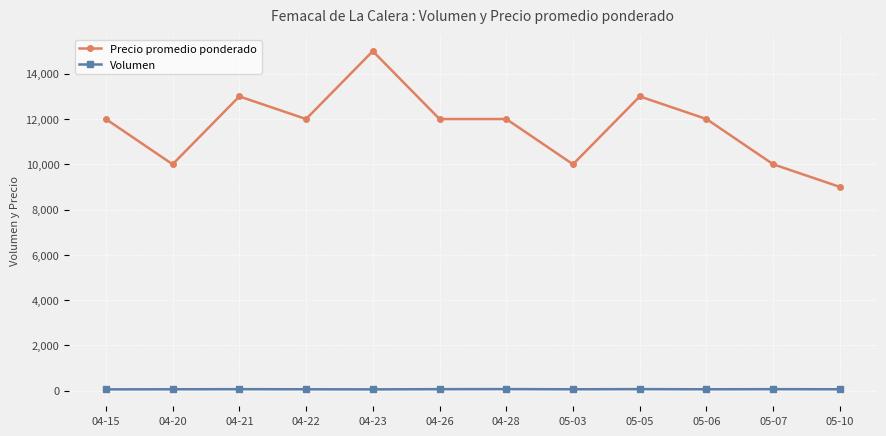

What is the sum of all Volumen values?

742